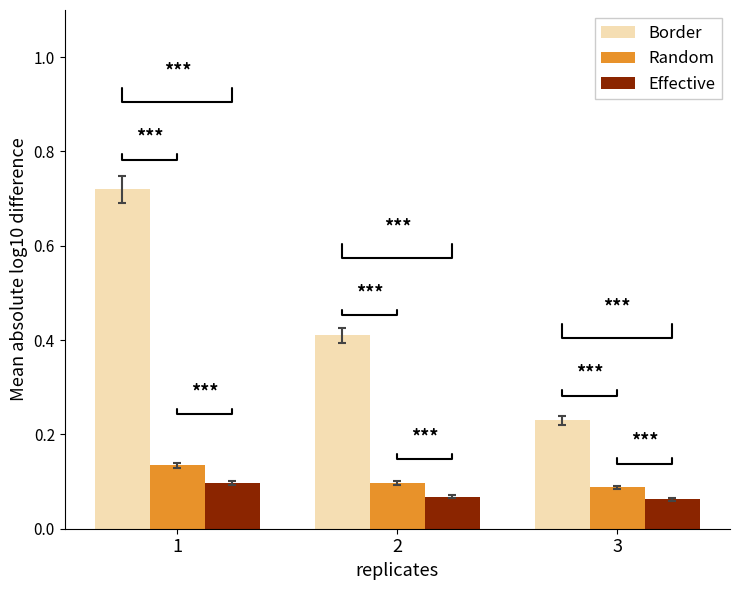

Which series changed the most between 1 and 2?

Border